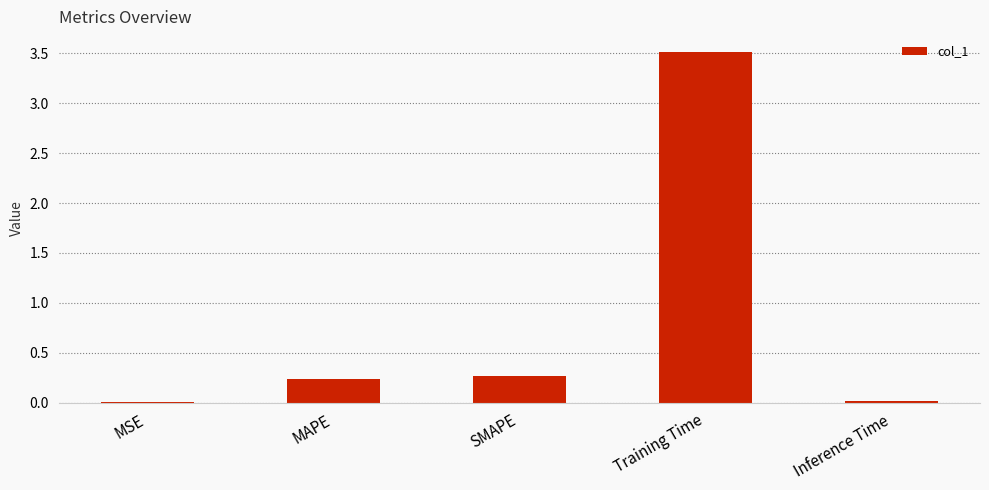

What is the change in value from Training Time to Inference Time?

-3.5